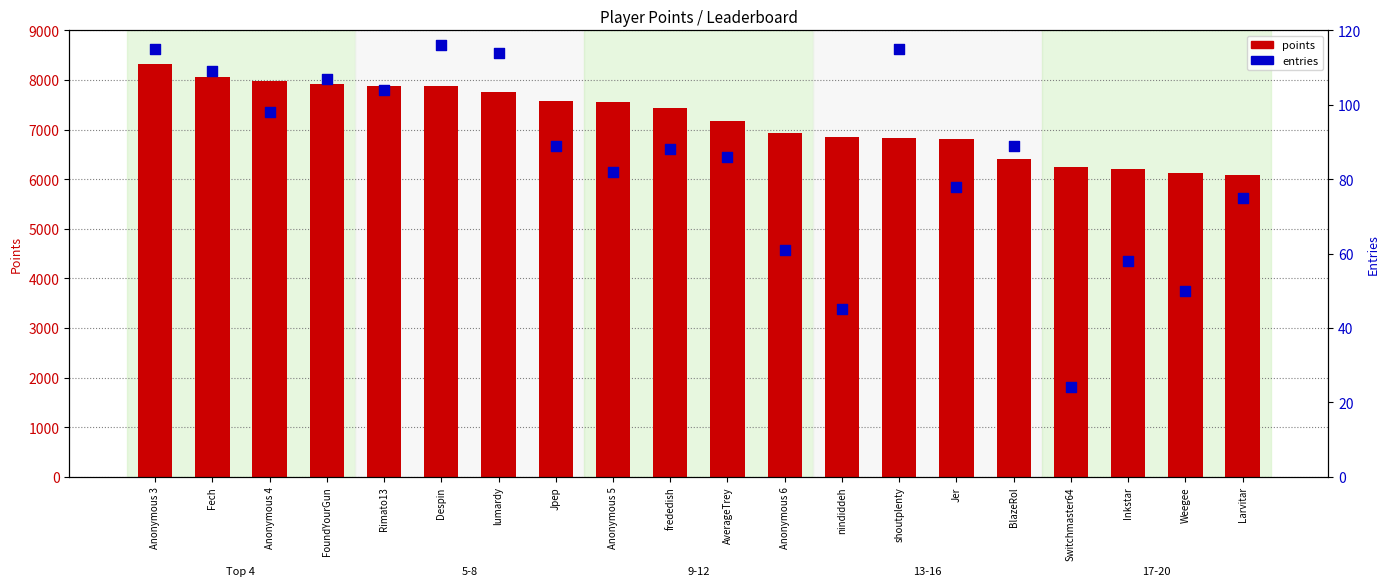

Which series has the widest spread of Y values?

points